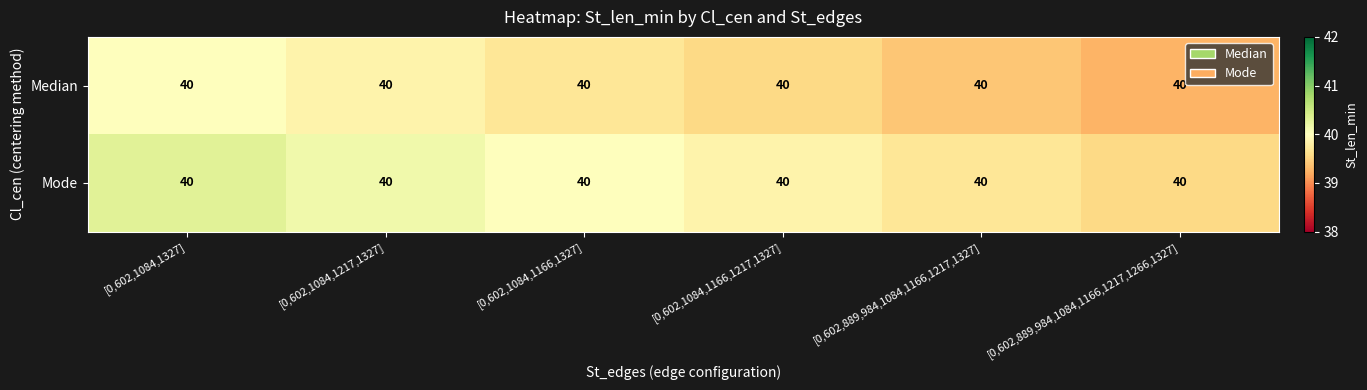

Which has a higher value, [0,602,1084,1166,1217,1327] or [0,602,1084,1327]?

[0,602,1084,1327]